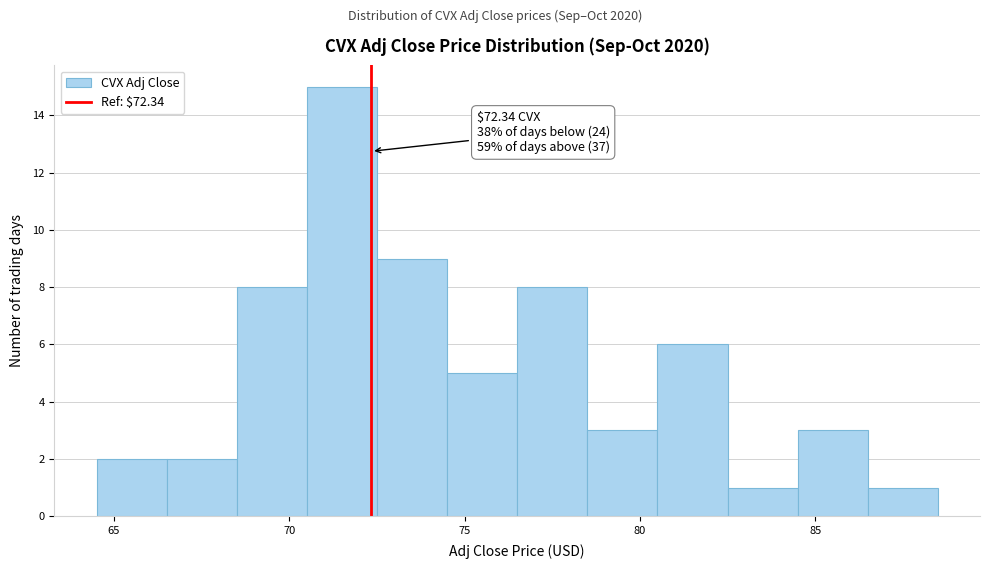

Which range on the x-axis has the tallest bar?

70.5 to 72.5